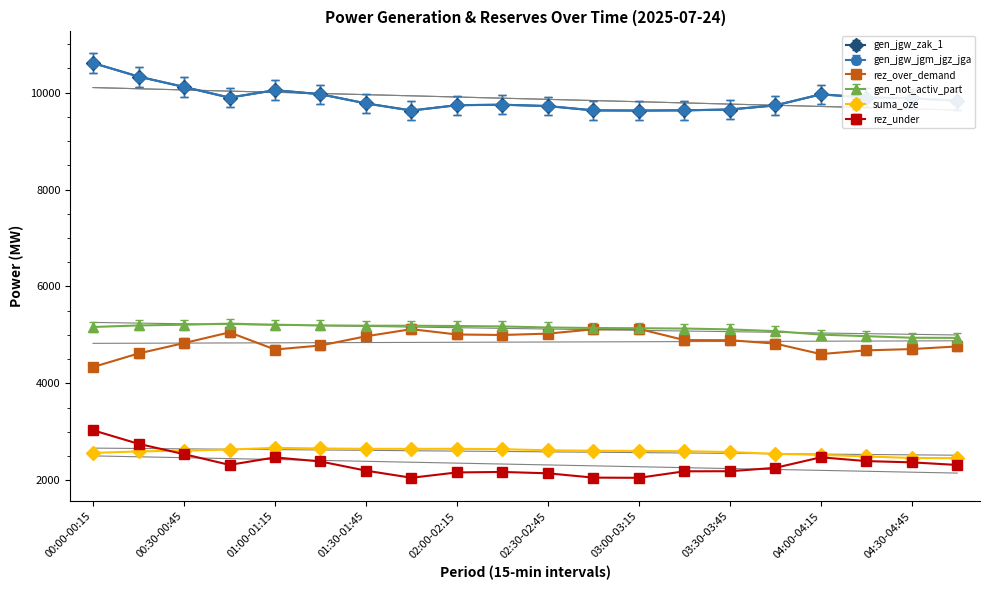

Rank the series at 00:30-00:45 from highest to lowest value.

gen_jgw_zak_1, gen_jgw_jgm_jgz_jga, gen_not_activ_part, rez_over_demand, suma_oze, rez_under